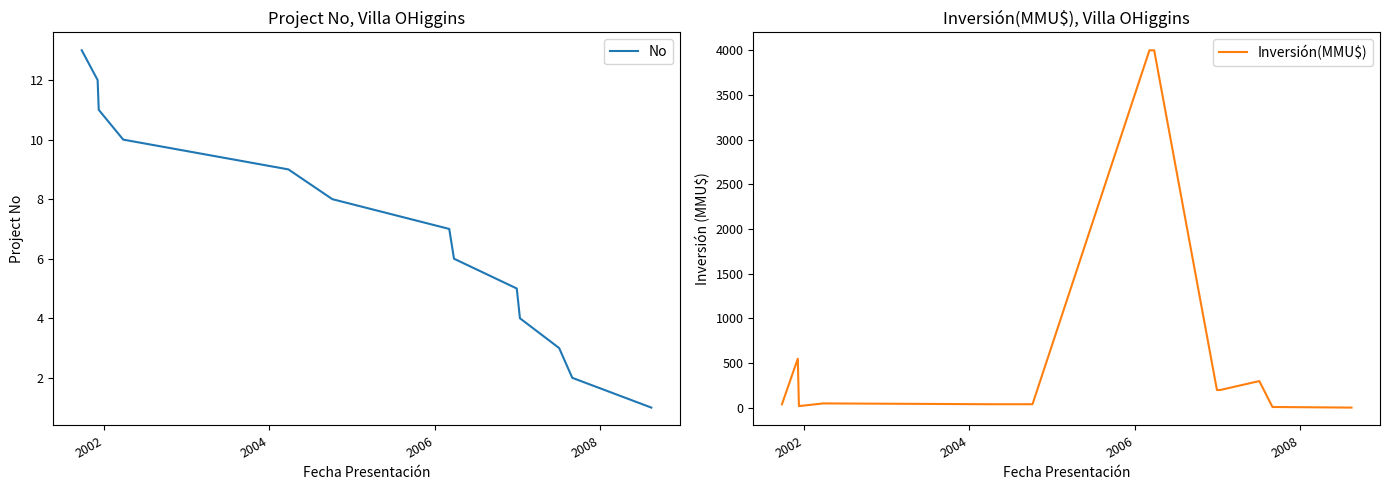

True or false: No and Inversión(MMU$) cross at least once.

False